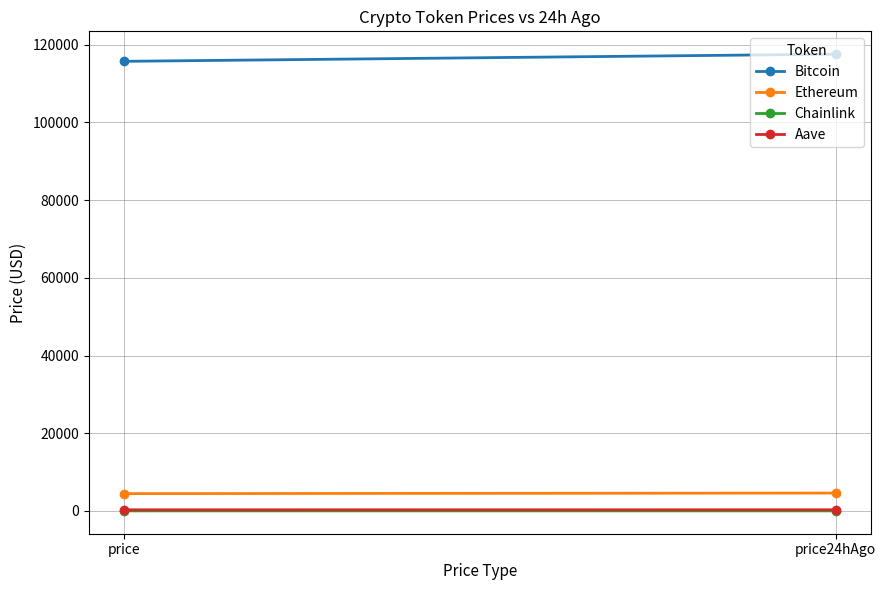

What is the value of the Ethereum point at the 1st from the left?

4467.1